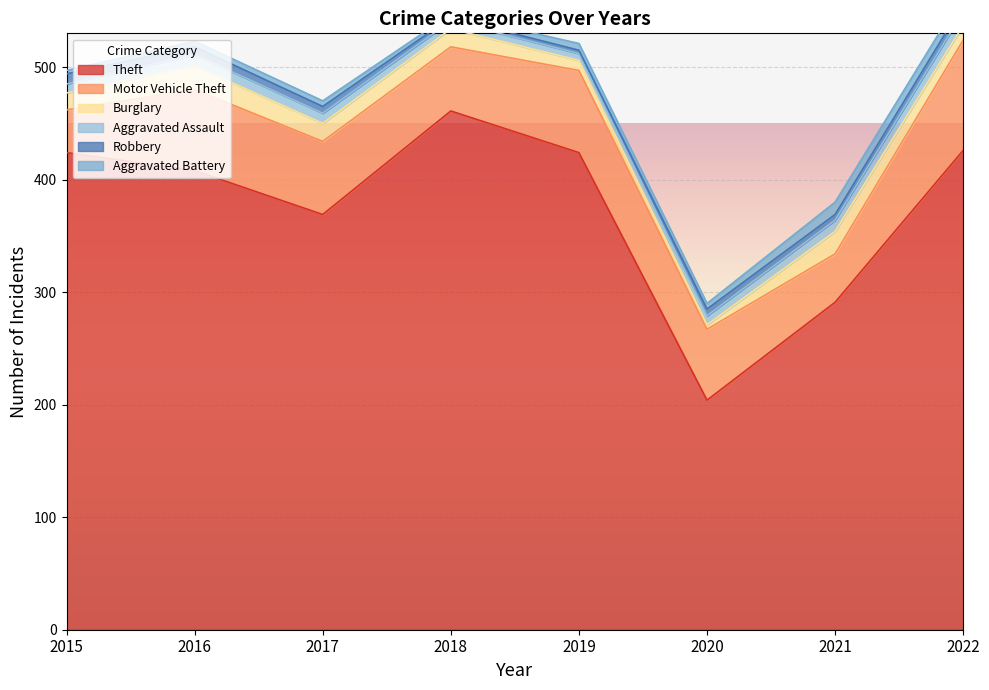

What is the difference between the highest and lowest values at 2016?

403